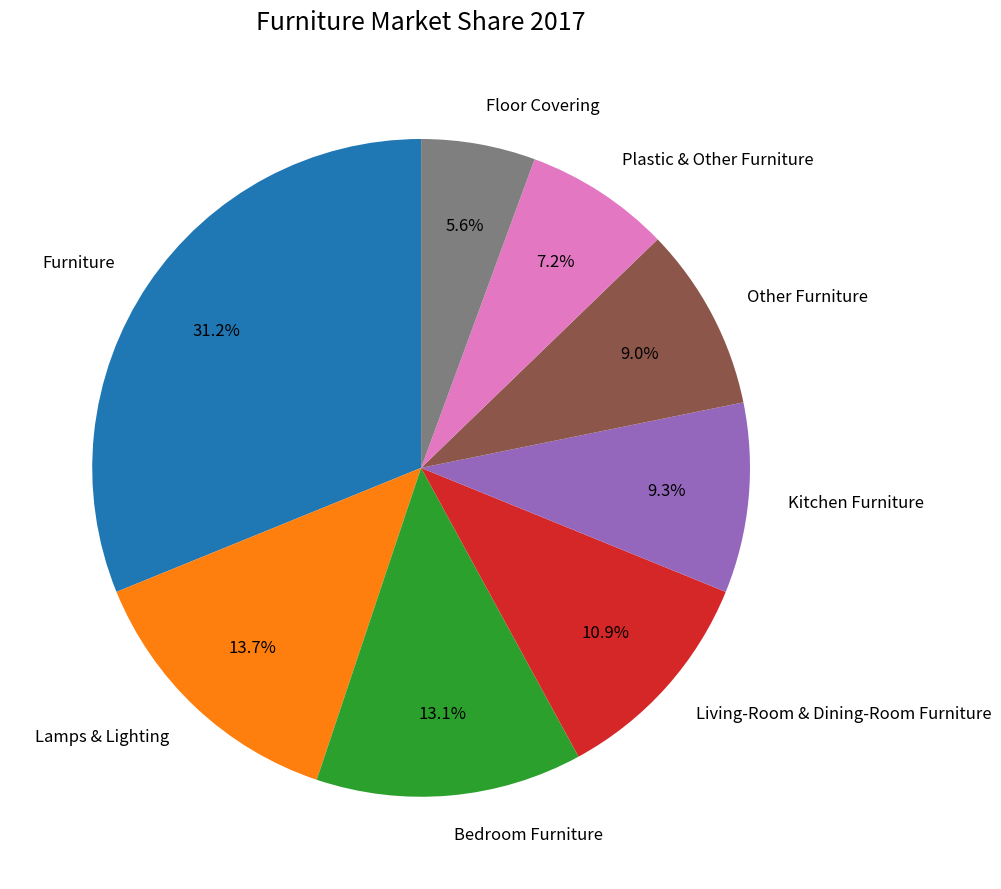

Does Furniture account for over 50% of the chart?

No